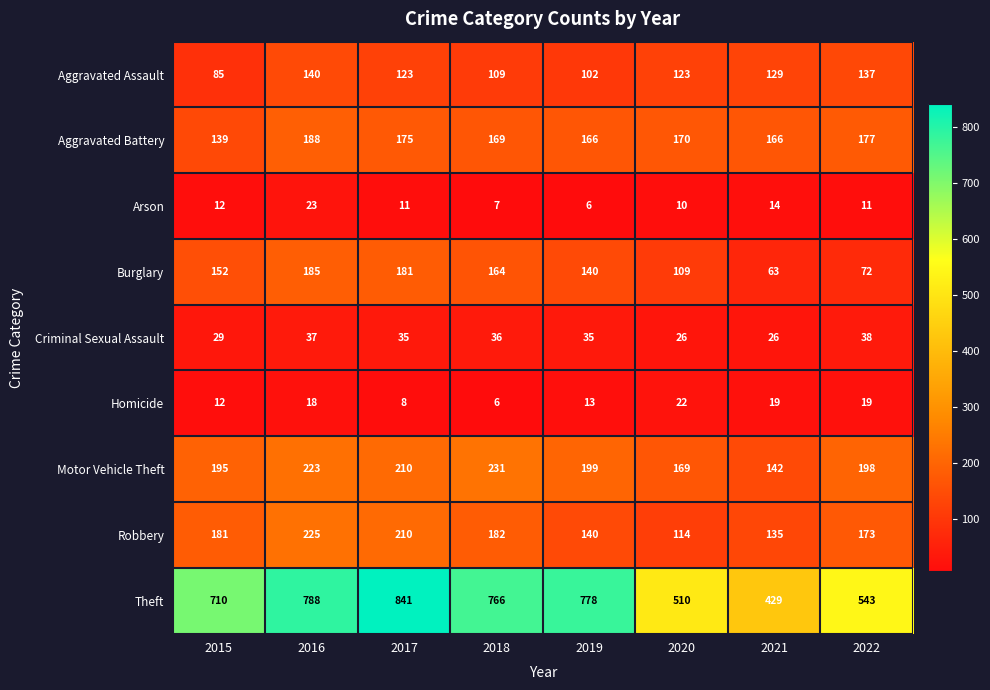

What is the greatest value displayed?

841